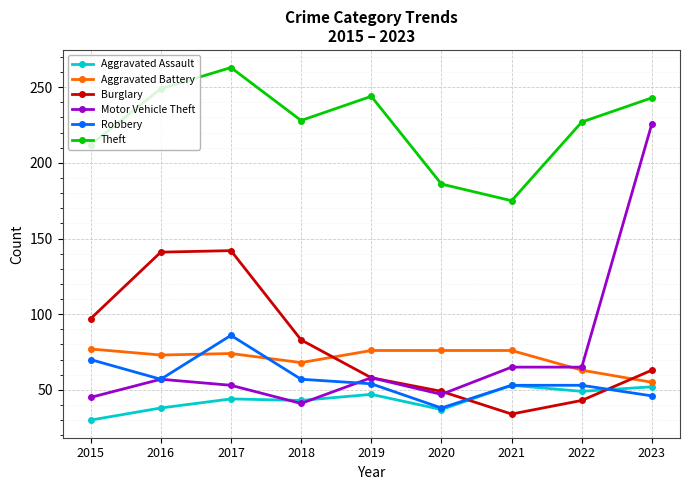

What is the difference between the maximum and minimum values in the Burglary series?

108